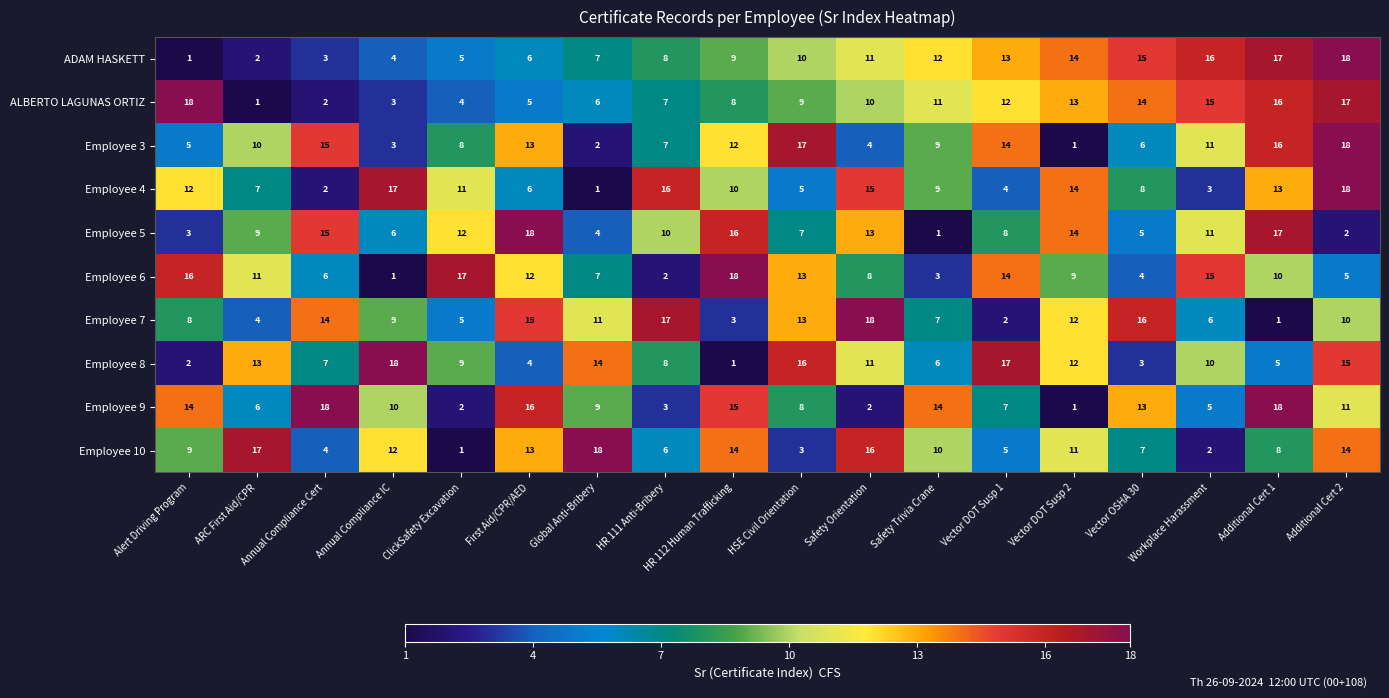

Where is Employee 4 nearest to the value 9?

Safety Trivia Crane